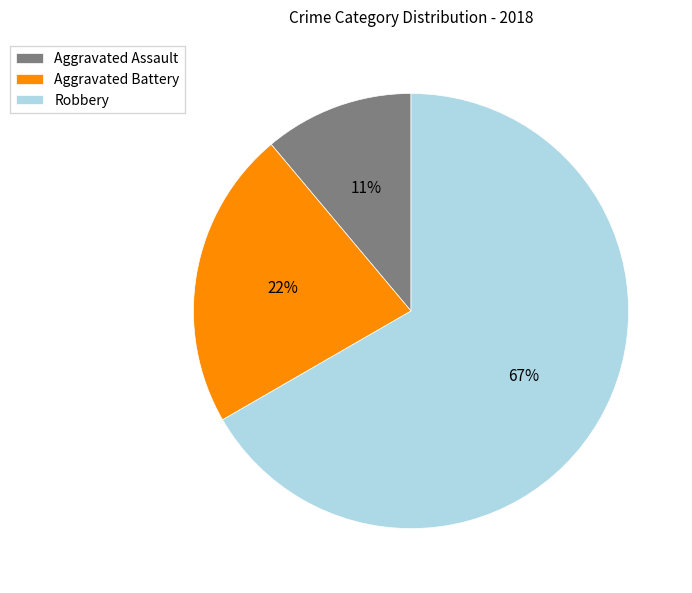

How many segments does this pie chart have?

3